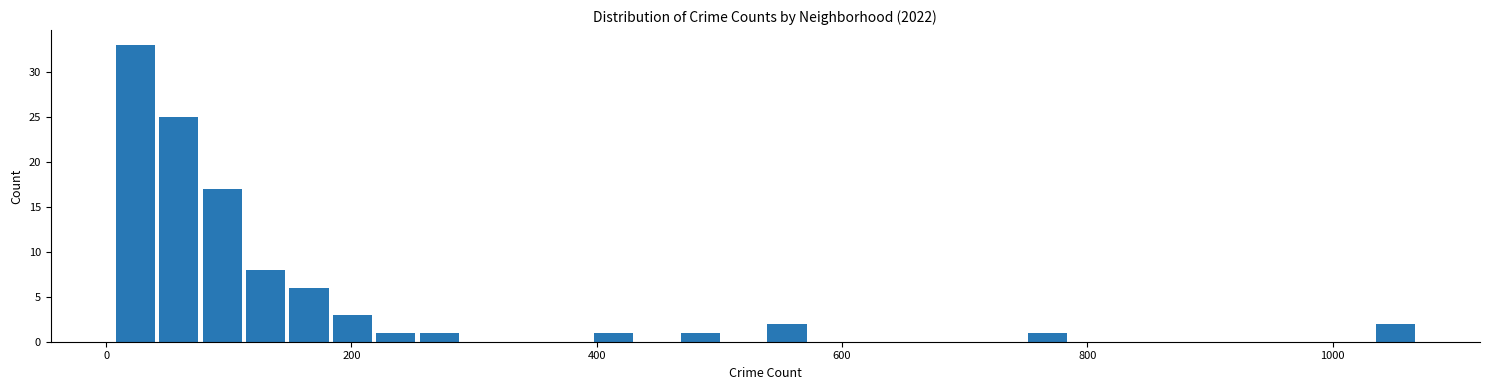

Around what value on the x-axis is the tallest bar? Give the approximate position of its centre, as read against the axis.

20